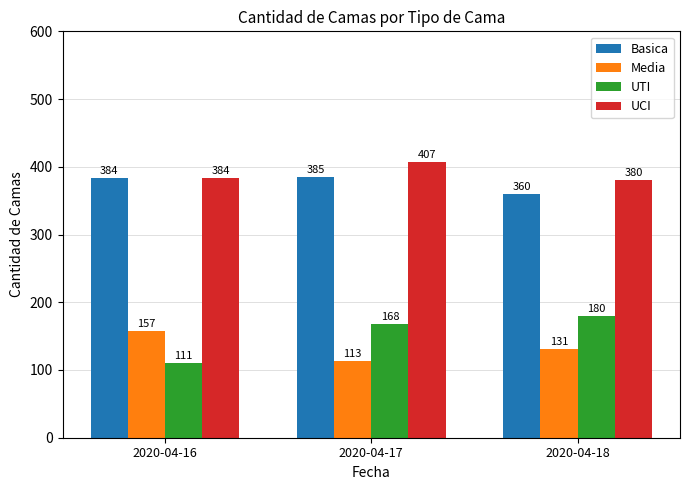

Which series changed the most between 2020-04-17 and 2020-04-18?

UCI